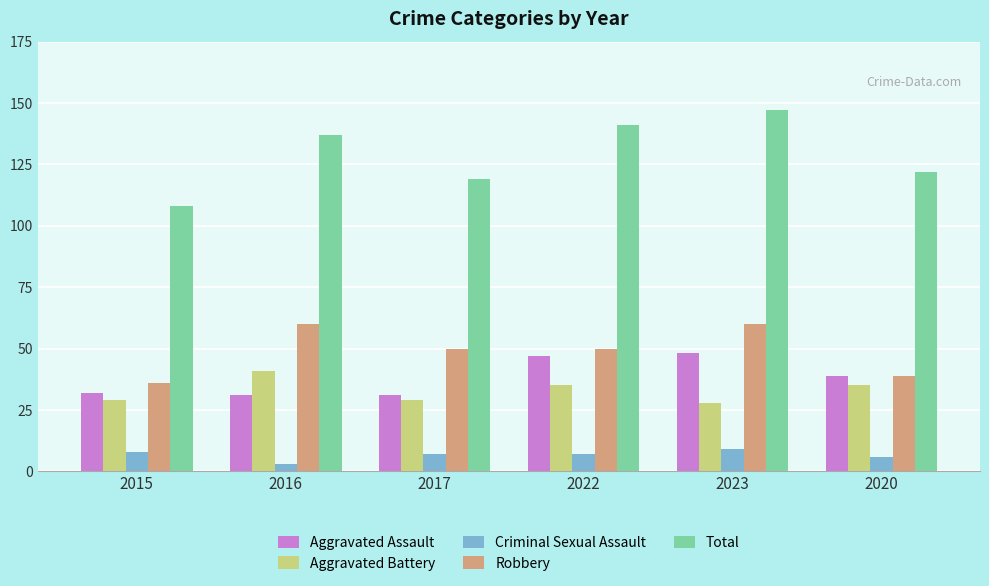

What is the average value of the Robbery series?

49